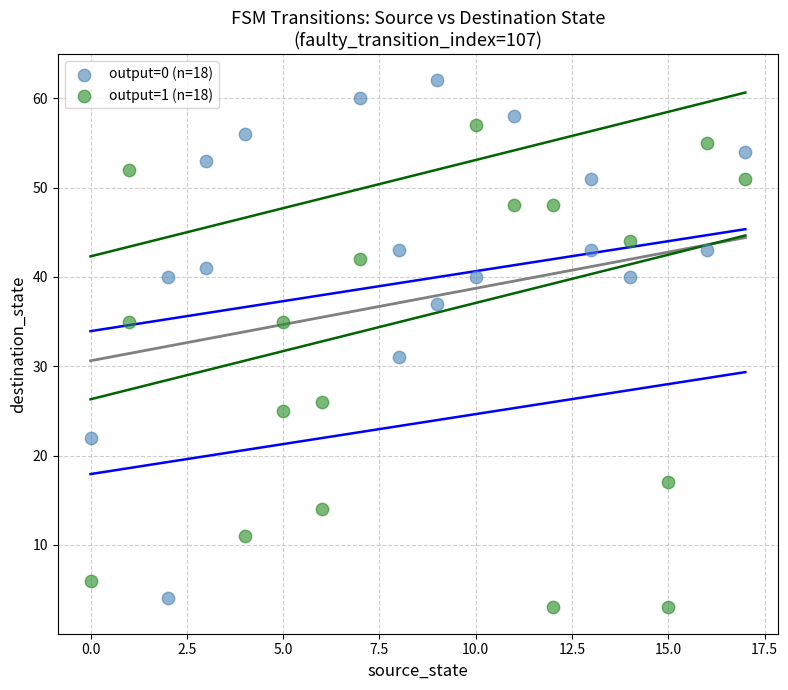

Which series has the largest Y range (max minus min)?

output=0 (n=18)